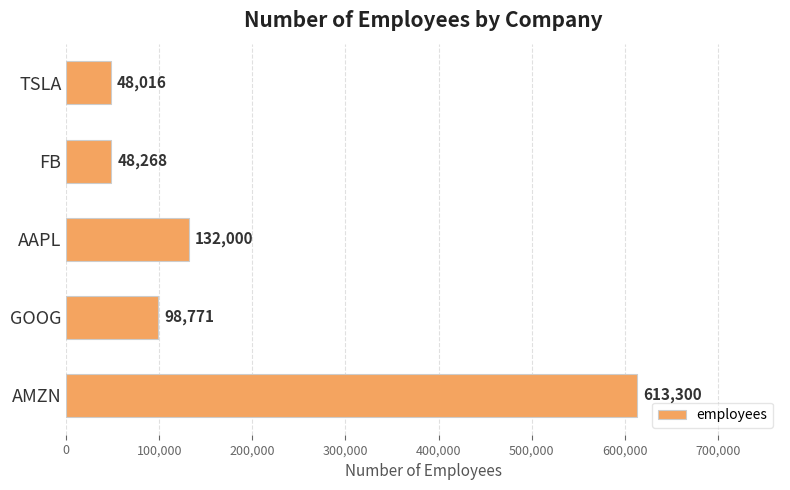

How many distinct data groups are displayed?

1